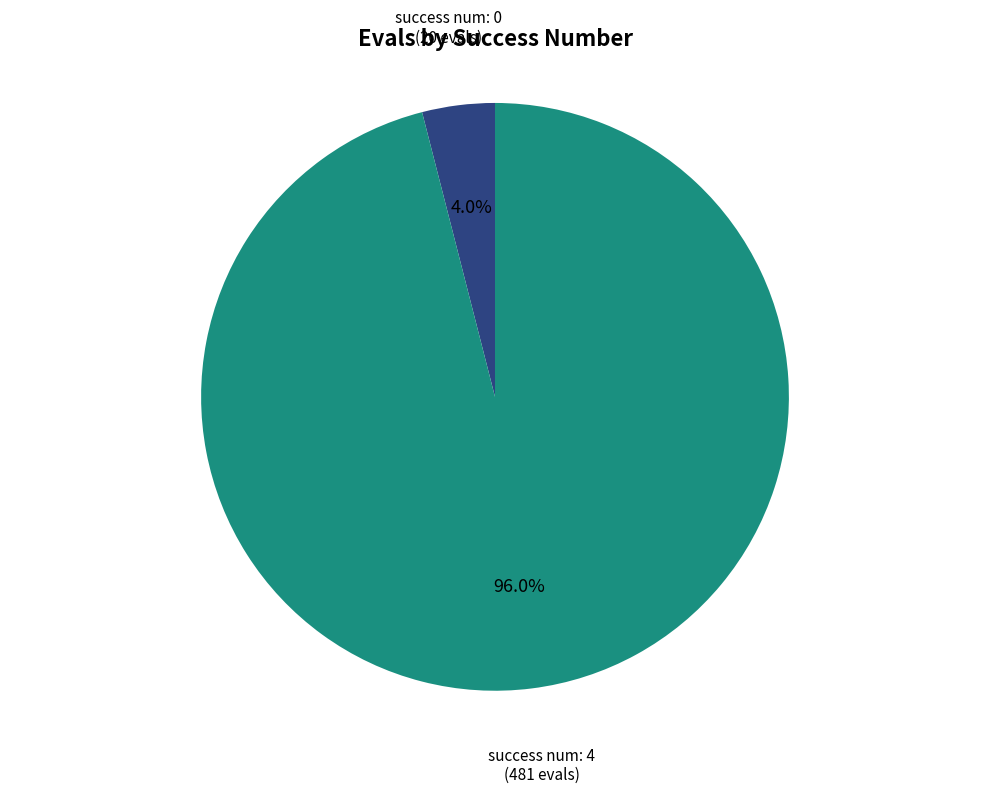

Rank the categories by value from lowest to highest.

success num: 0, success num: 4